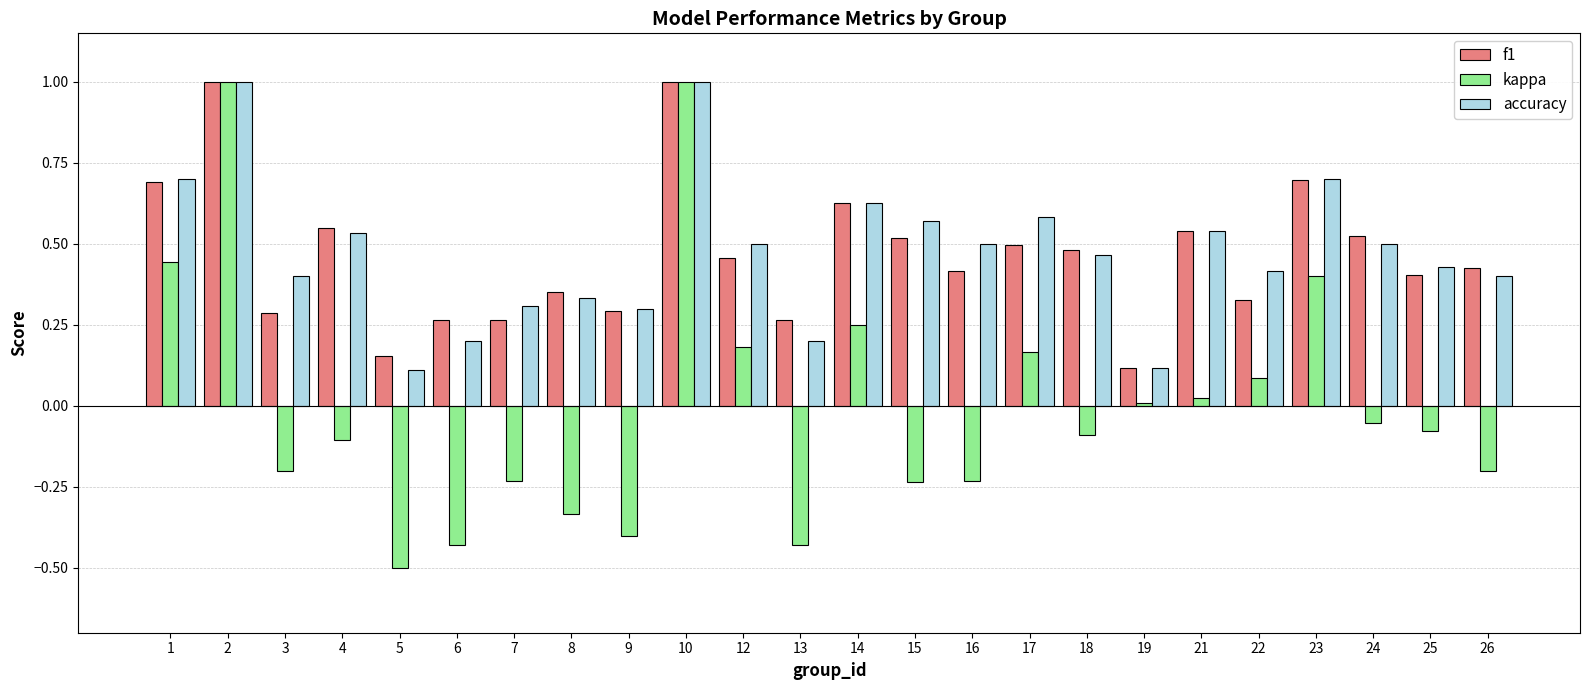

Which series changed the most between 16 and 26?

accuracy